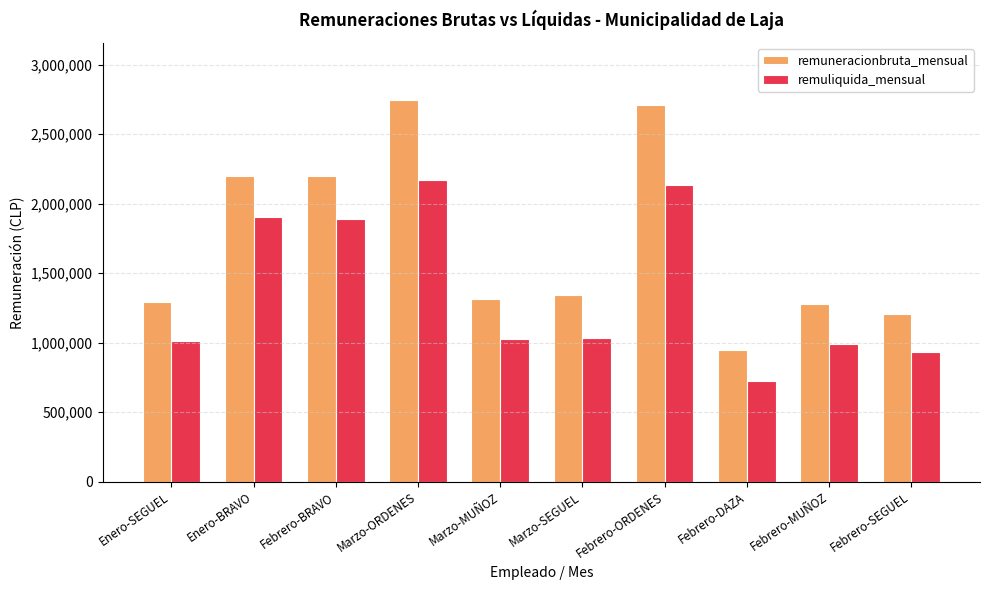

What is the average value of the remuneracionbruta_mensual series?

1724074